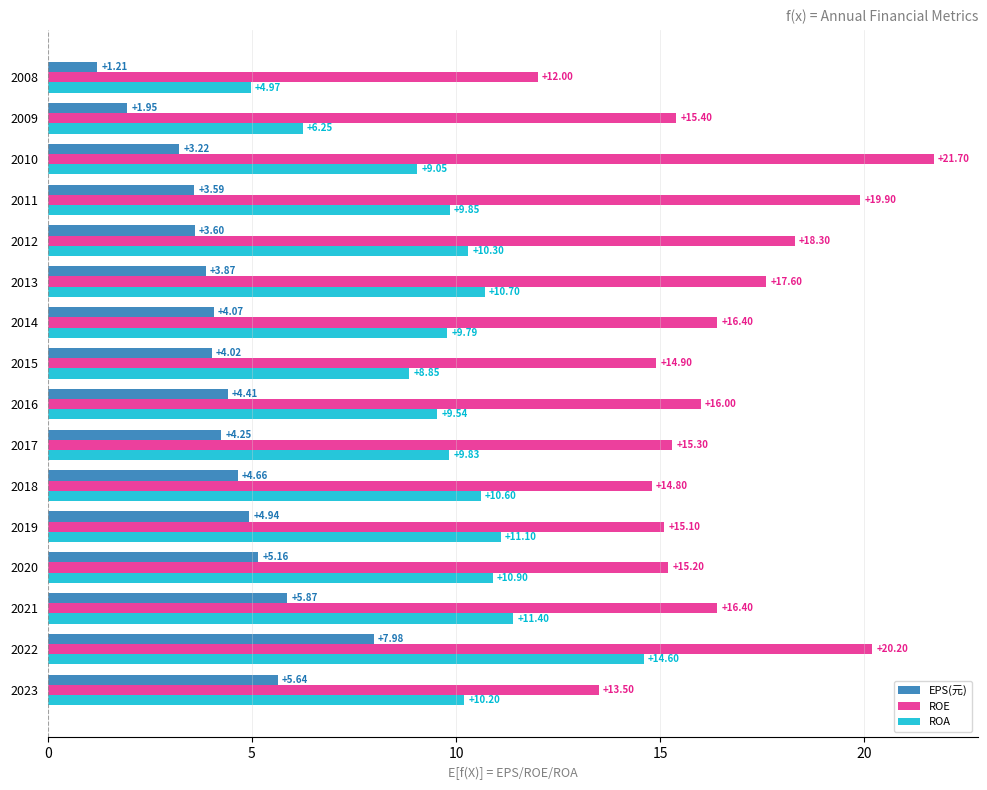

Rank the categories by ROA value from lowest to highest.

2008, 2009, 2015, 2010, 2016, 2014, 2017, 2011, 2023, 2012, 2018, 2013, 2020, 2019, 2021, 2022